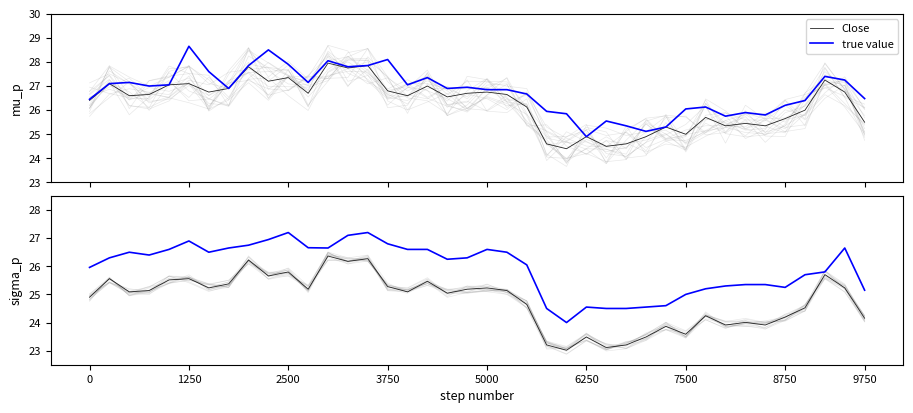

What is the difference between the second highest and second lowest values in the true value series?

2.7